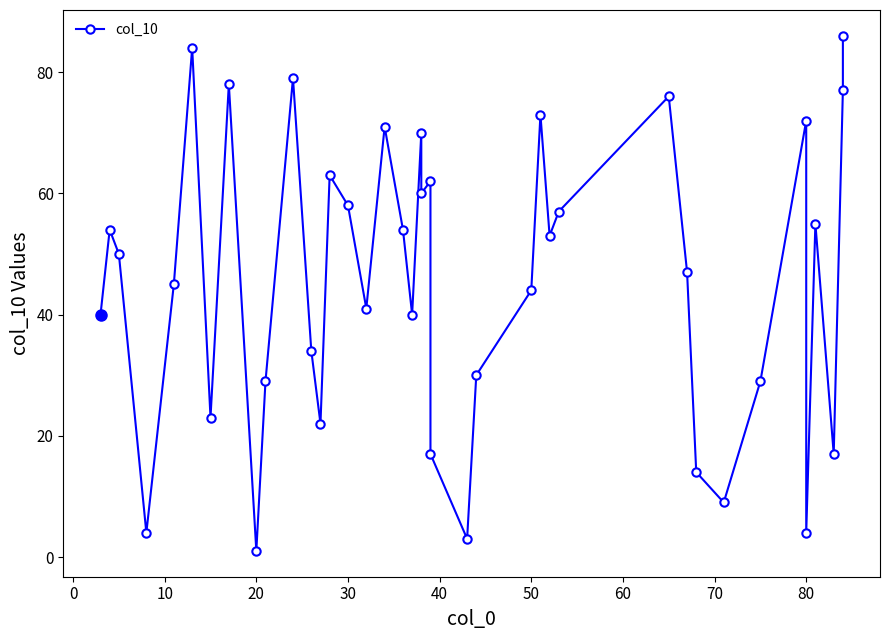

What is the sum of all values?

1825